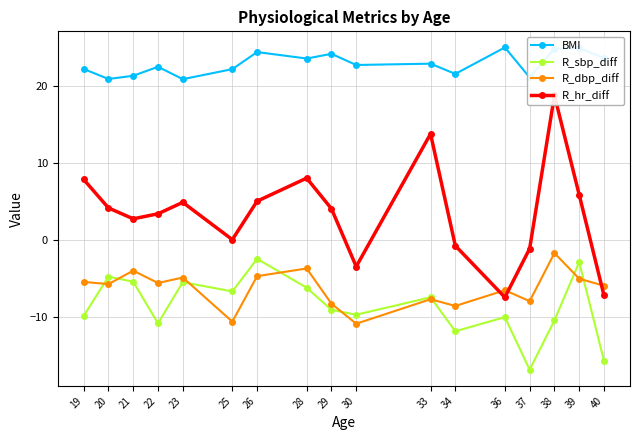

What is the total value across all series at 36?

0.8